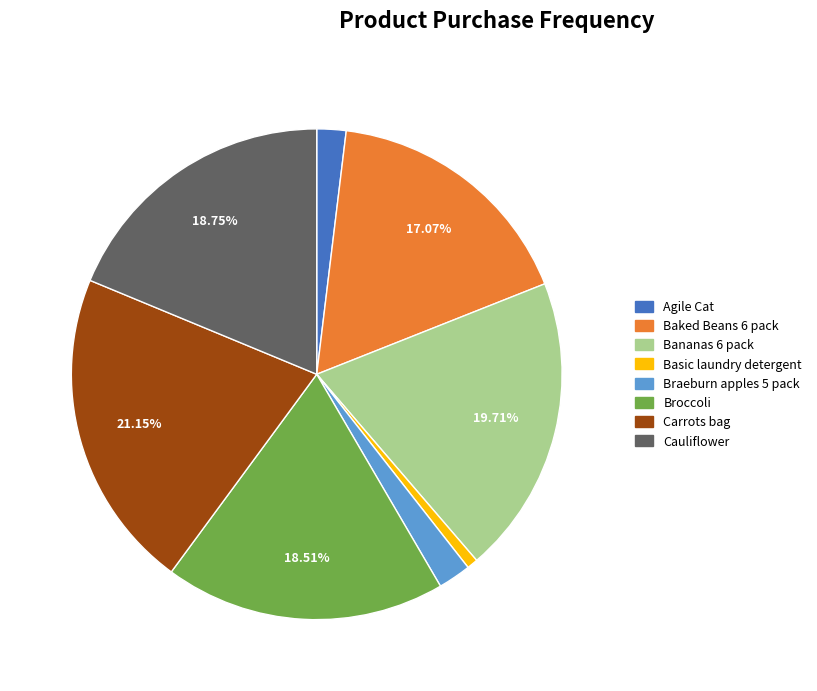

How many segments does this pie chart have?

8